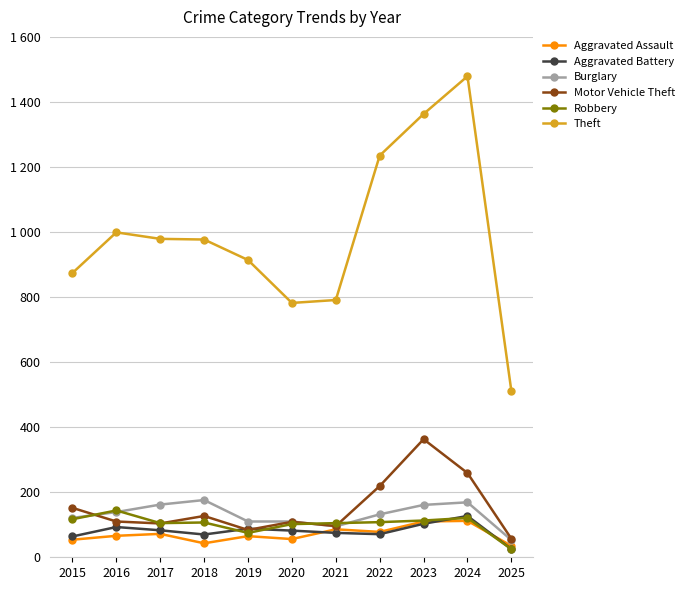

The Aggravated Assault series shows 86 at 2021. True or false?

True